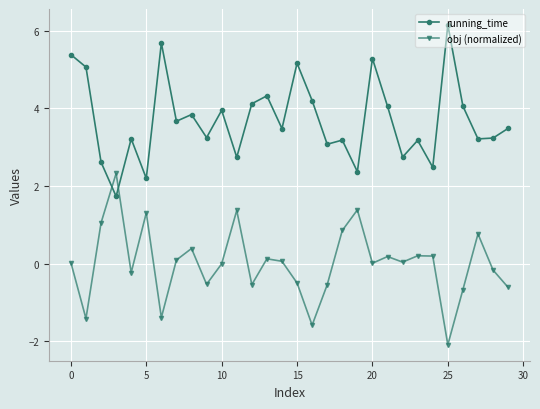

How many categories are shown in the chart?

30